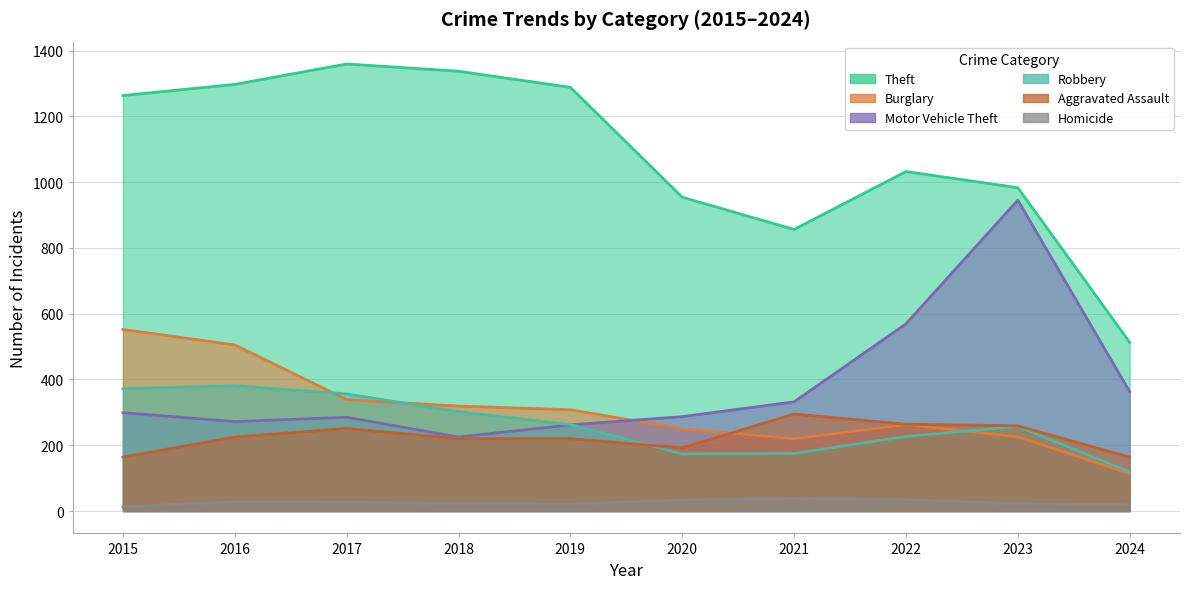

Which label corresponds to the largest value in the chart?

2017